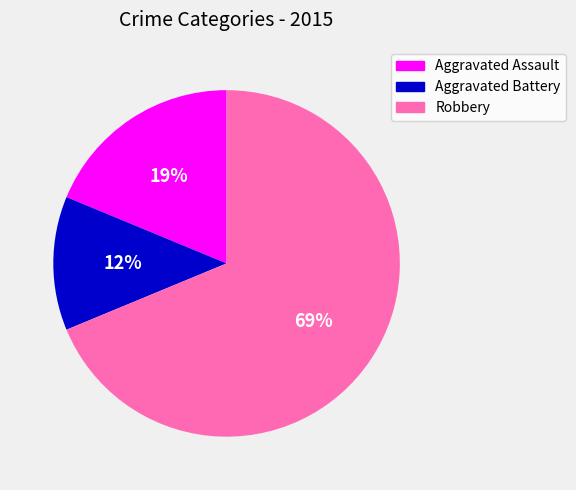

What is the smallest slice in the pie chart?

Aggravated Battery